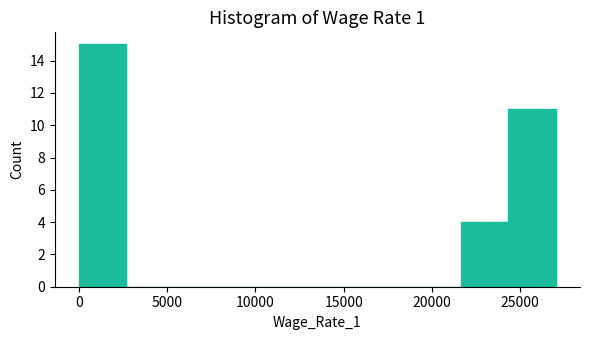

What is the height of the bar covering 21500 to 24500 on the x-axis? Neither the bar edges nor the heights are printed on the chart, so give them approximately, as read against the axes.

4